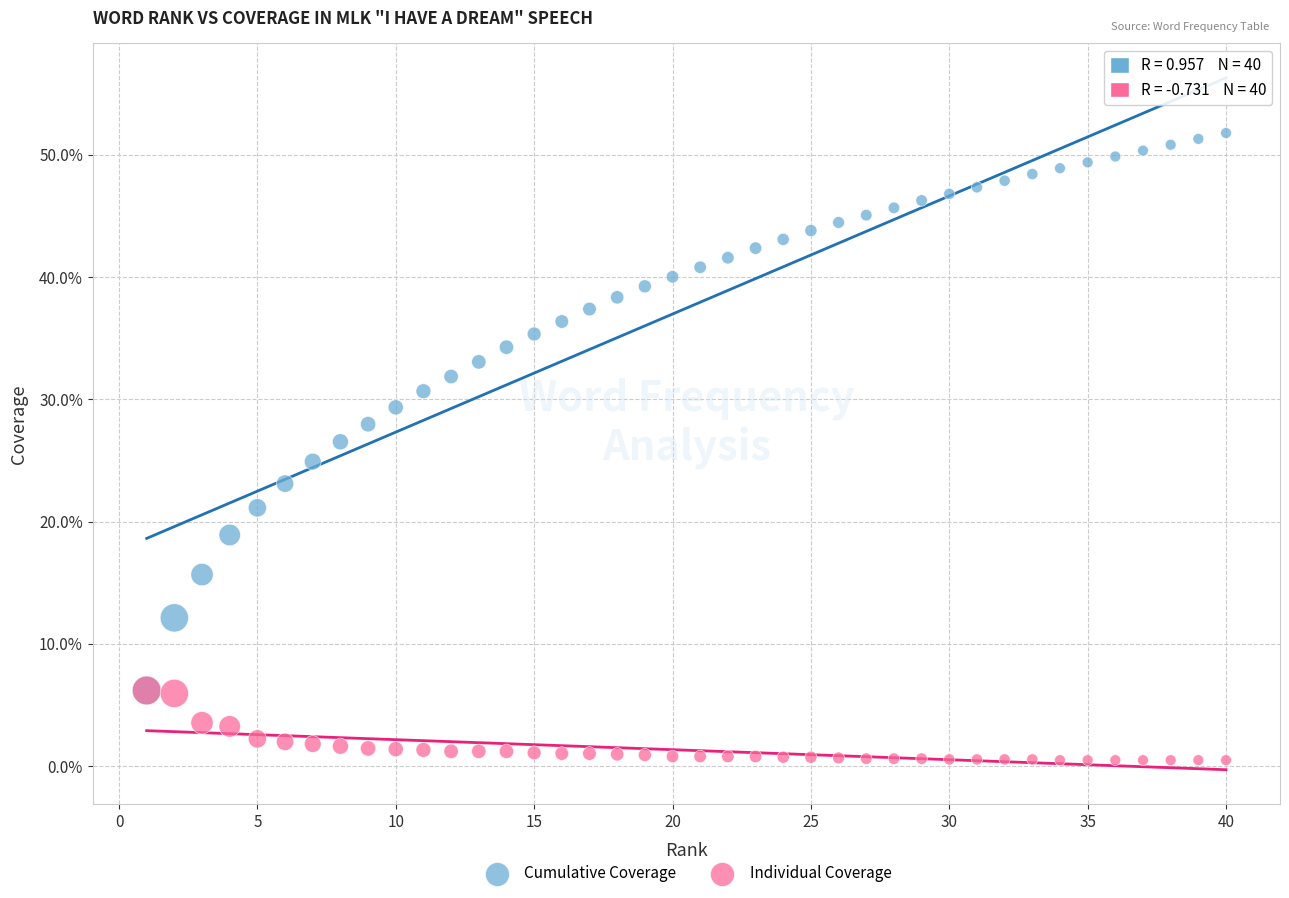

Which series reaches the maximum Y coordinate?

Cumulative Coverage